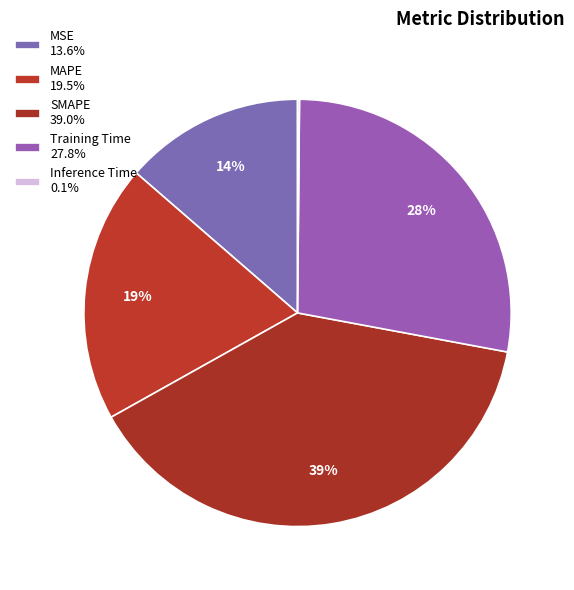

Is the sum of MSE and SMAPE greater than half?

Yes